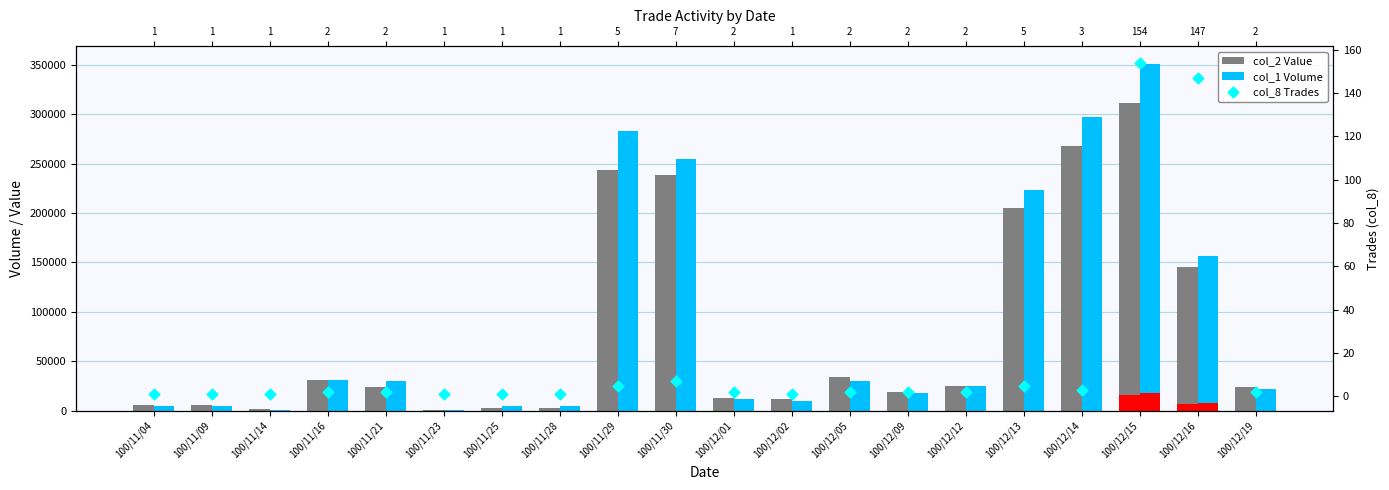

What is the total value across all series at 100/12/12?

50002